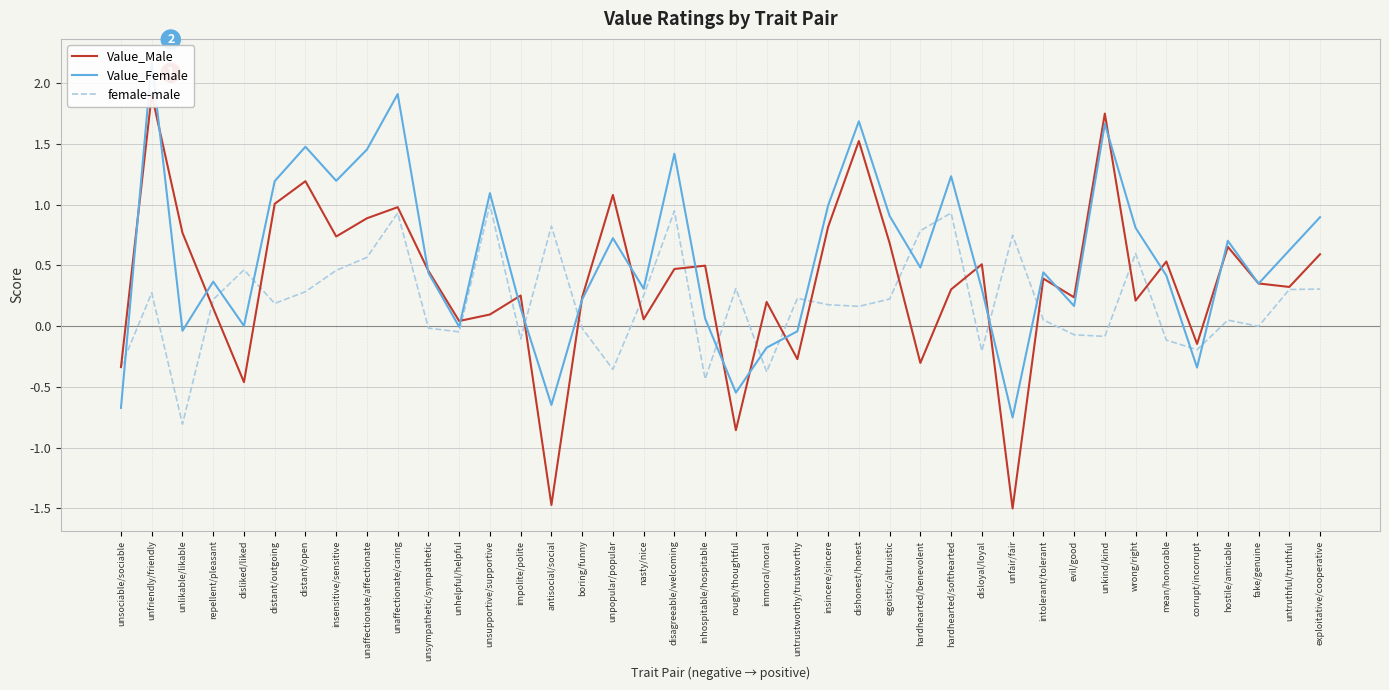

Which series has the widest spread of values?

Value_Male